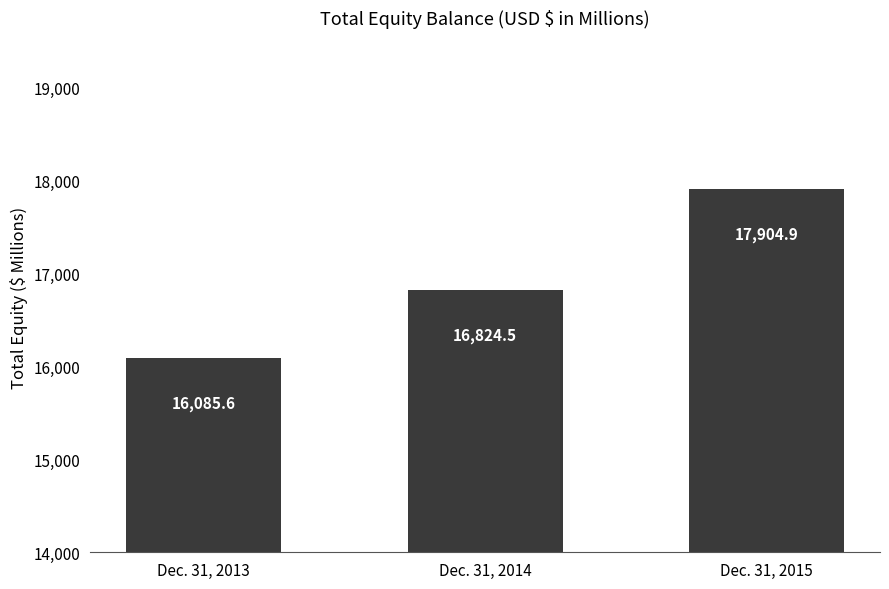

What is the sum of the values at Dec. 31, 2014 and Dec. 31, 2015?

34729.4